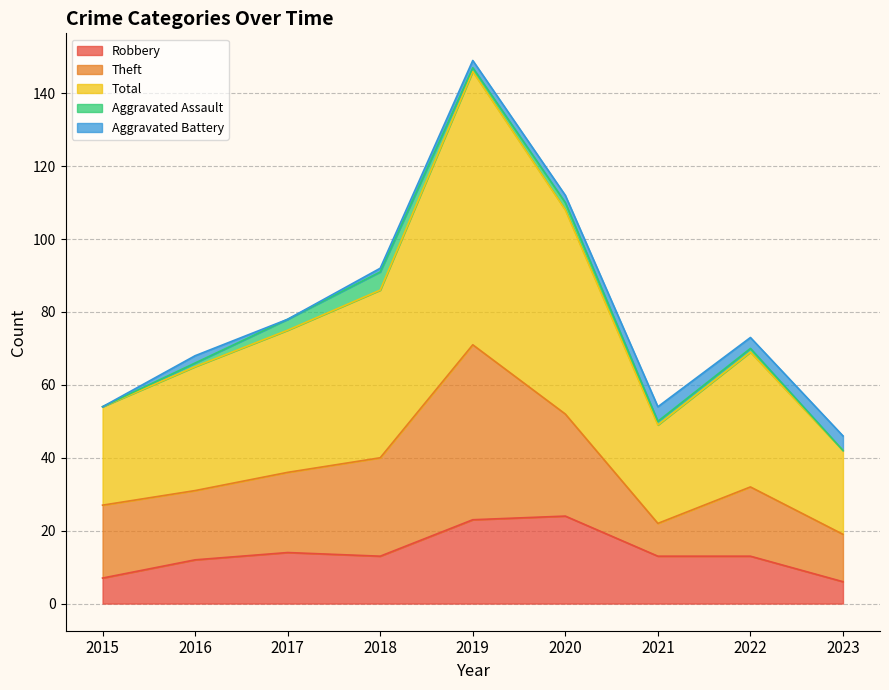

What is the greatest value displayed?

75